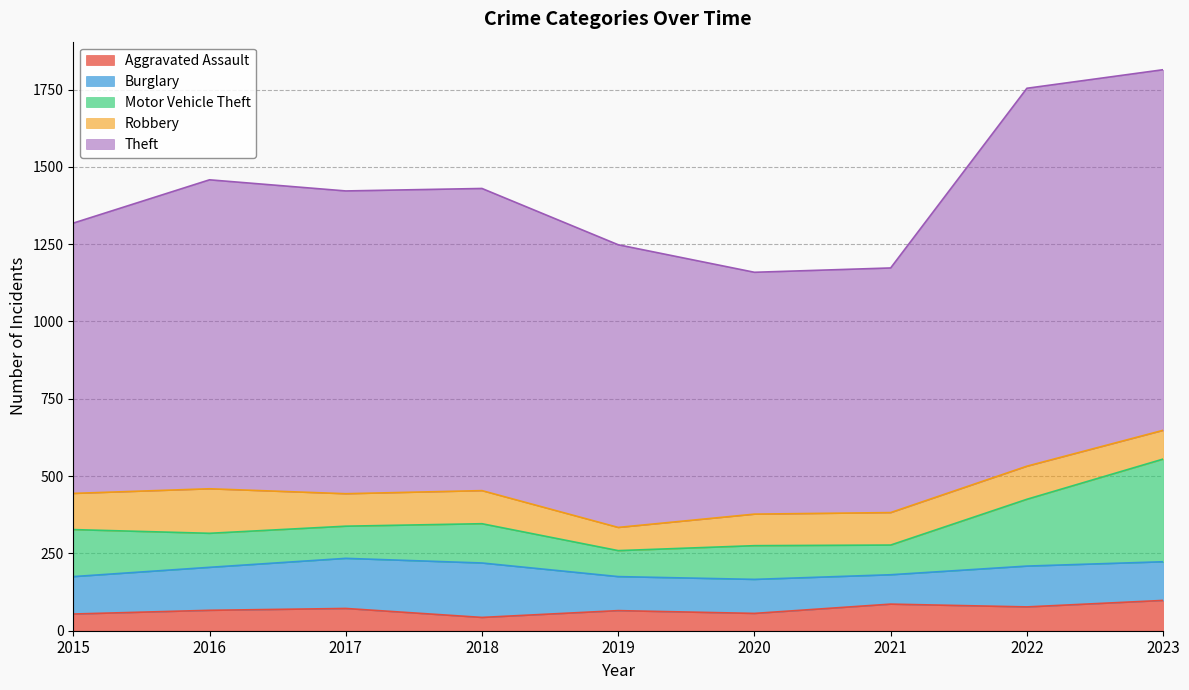

Reading right to left, list all the values displayed in this chart.

Aggravated Assault: 2023=98	2022=77	2021=86	2020=56	2019=65	2018=43	2017=72	2016=66	2015=54
Burglary: 2023=125	2022=132	2021=95	2020=110	2019=110	2018=176	2017=162	2016=139	2015=121
Motor Vehicle Theft: 2023=332	2022=216	2021=96	2020=109	2019=84	2018=127	2017=104	2016=110	2015=152
Robbery: 2023=93	2022=107	2021=105	2020=102	2019=75	2018=107	2017=105	2016=144	2015=117
Theft: 2023=1166	2022=1222	2021=791	2020=782	2019=914	2018=977	2017=979	2016=999	2015=874